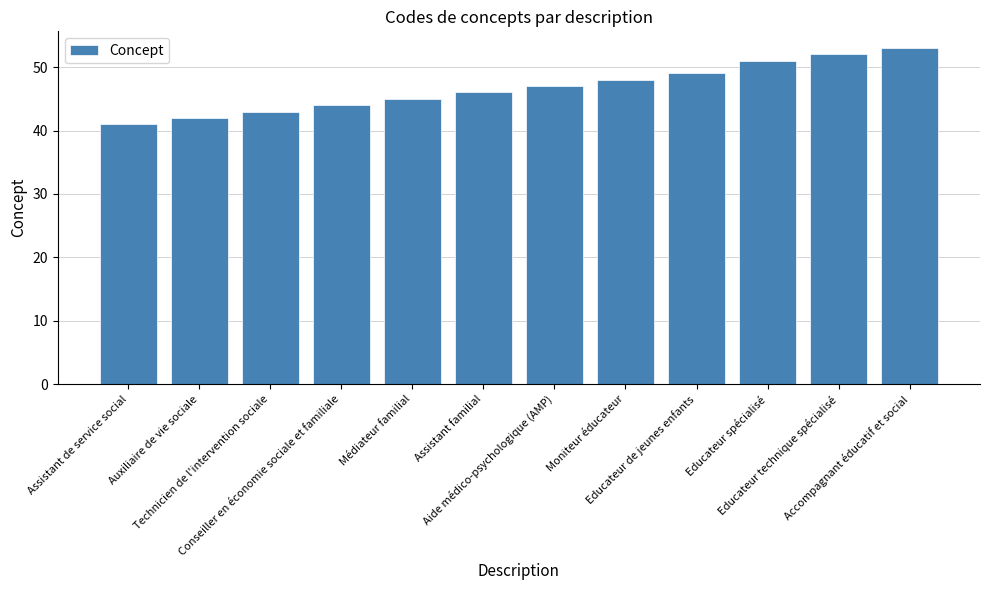

How many bars are there in total?

12